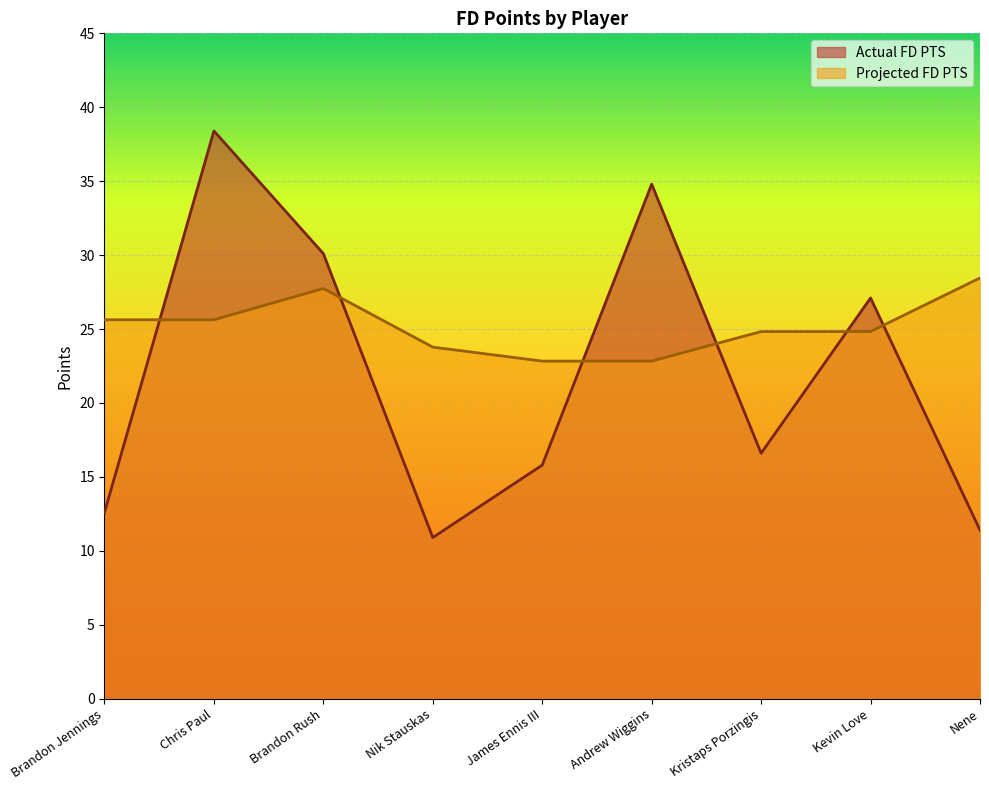

What is the difference between the maximum and minimum values in the Projected FD PTS series?

5.6